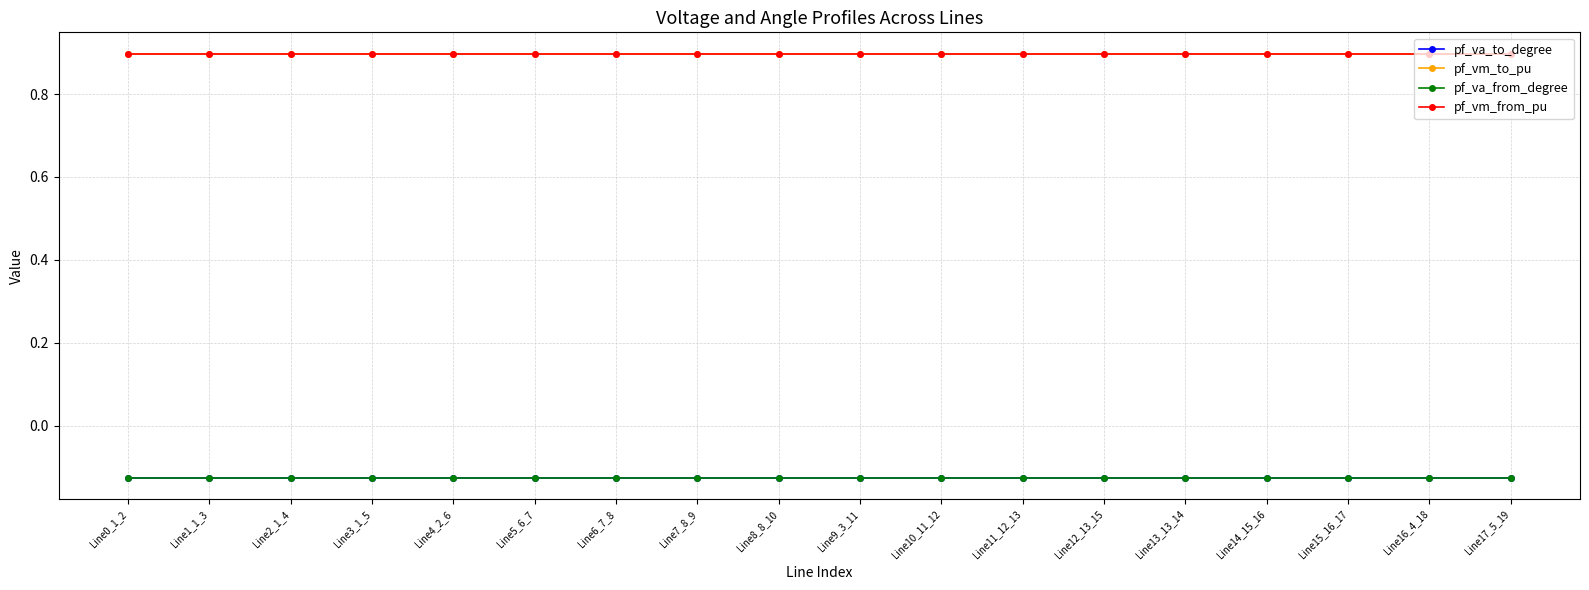

Is it true that pf_va_from_degree equals -0.2 at Line2_1_4?

False